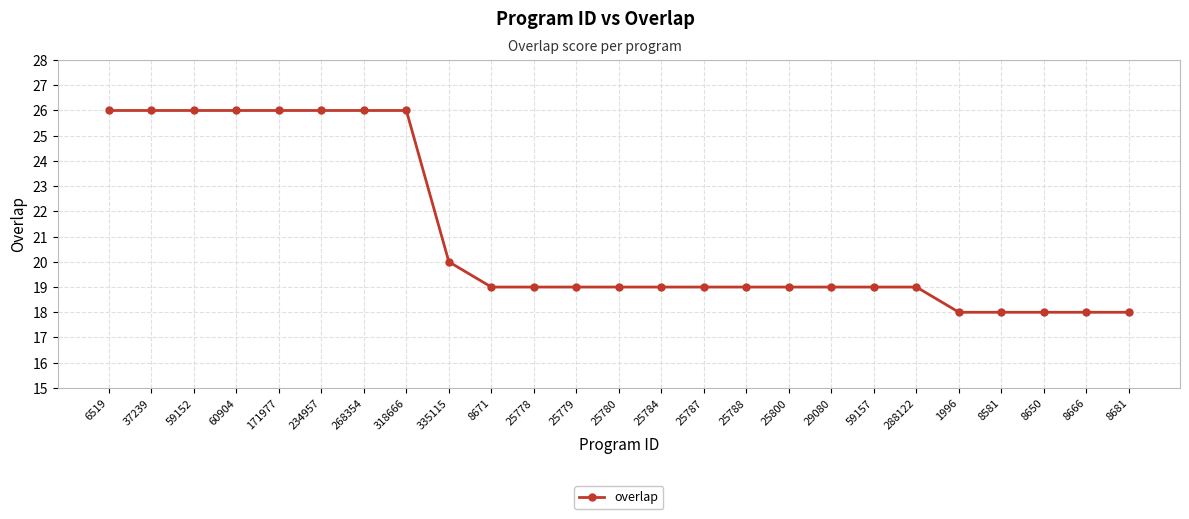

Reading left to right, transcribe all the data shown in this chart.

26	26	26	26	26	26	26	26	20	19	19	19	19	19	19	19	19	19	19	19	18	18	18	18	18